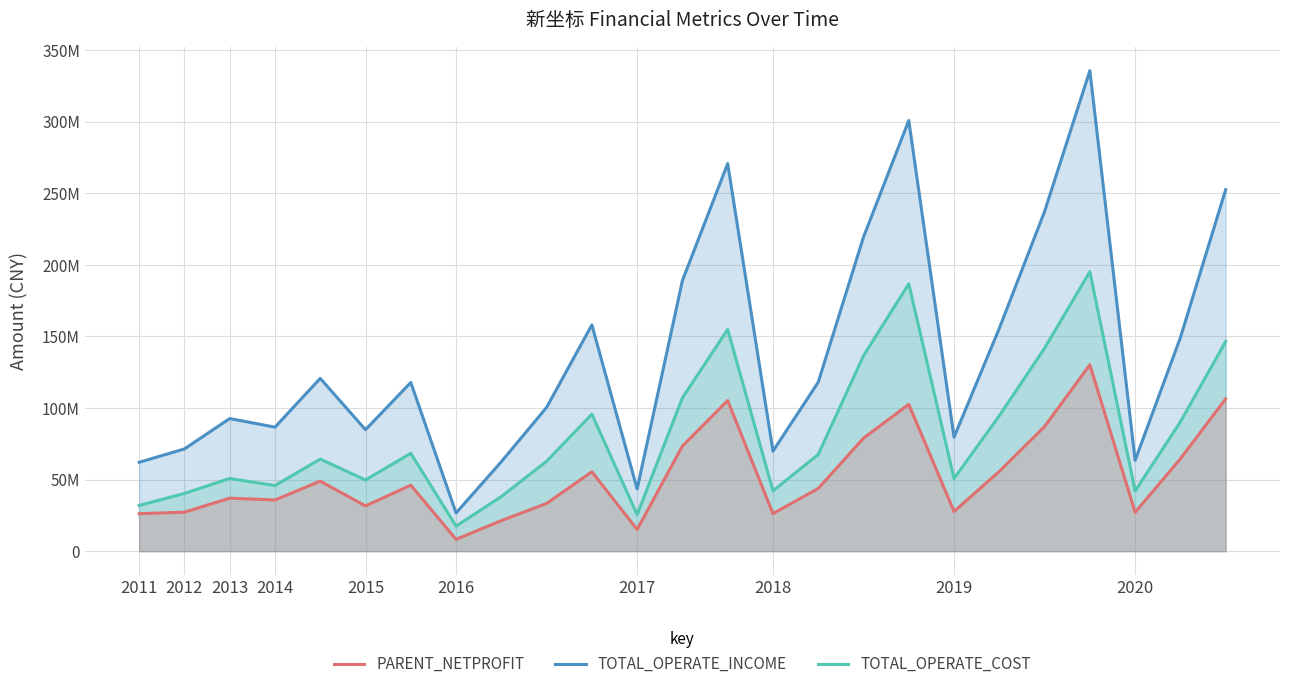

What is the label of the 23rd point from the right?

2013